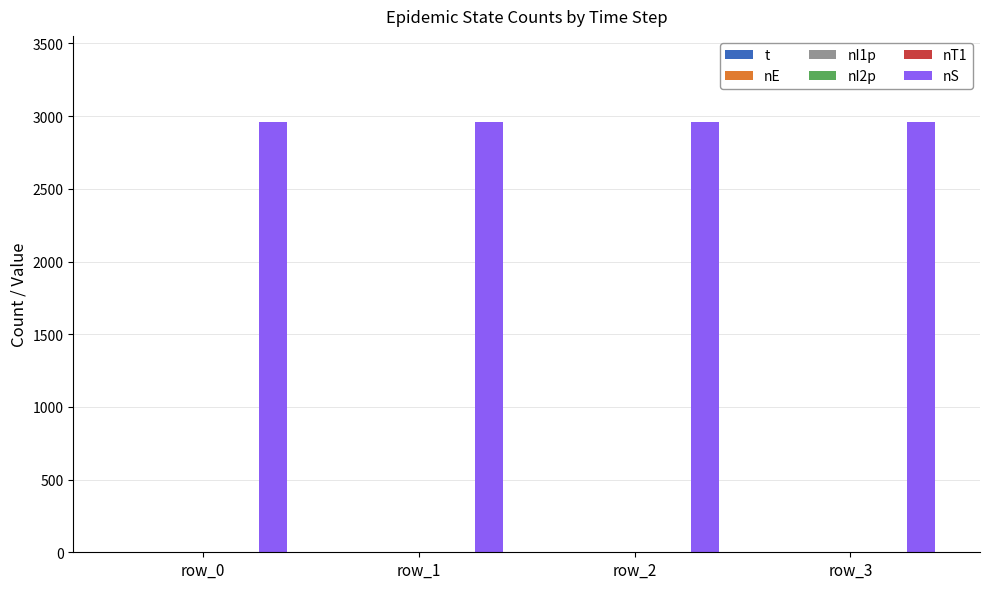

Rank the series at row_1 from highest to lowest value.

nS, nI1p, t, nE, nI2p, nT1